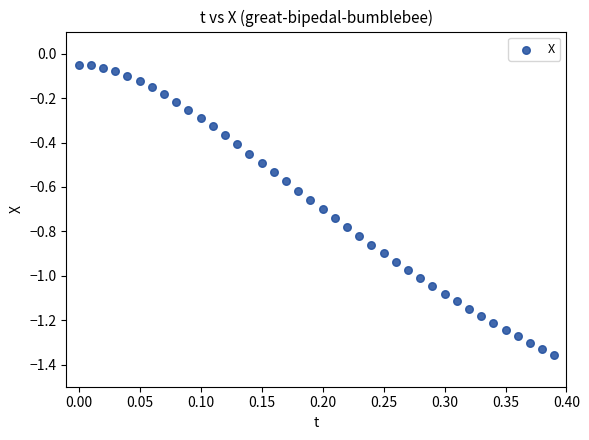

What is the range of X values (max minus min)?

0.4